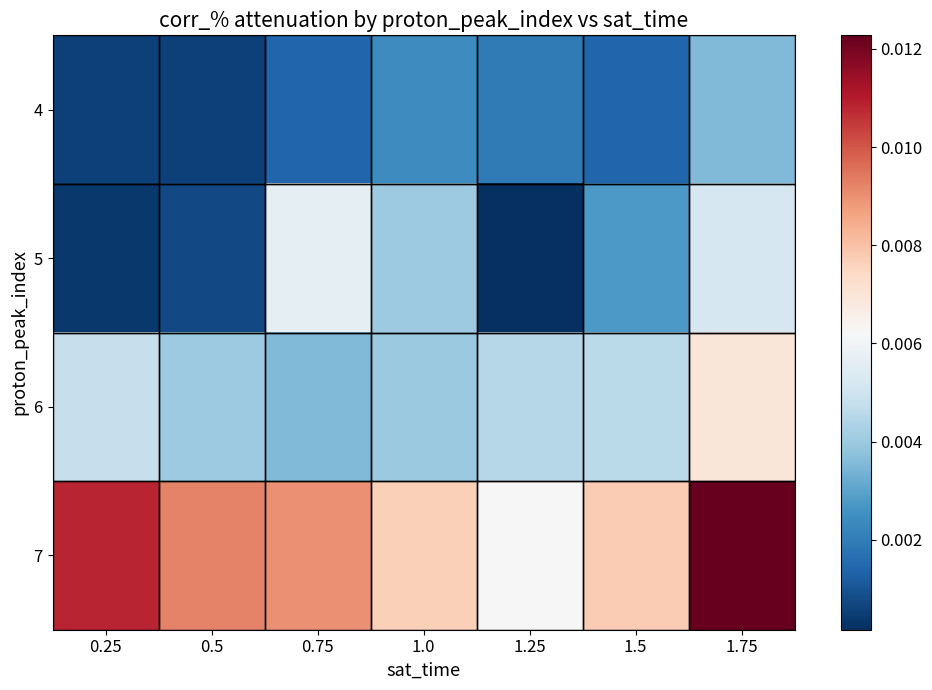

List the series in order of their peak value, highest first.

7, 6, 5, 4